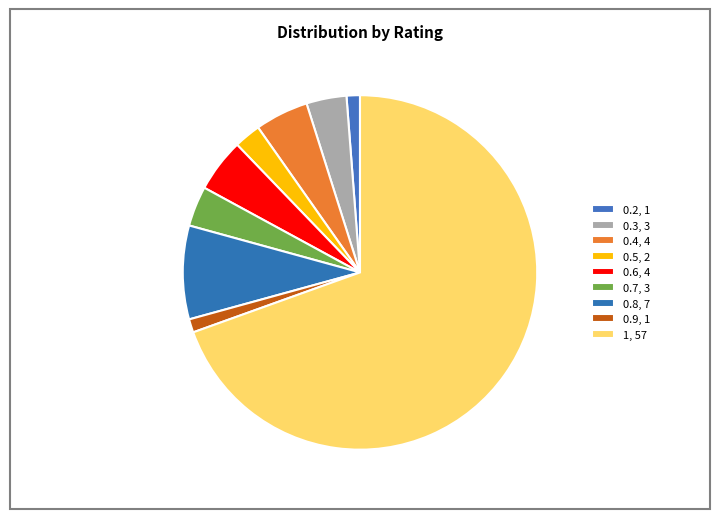

To the nearest percent, what portion does 0.5 represent?

2%